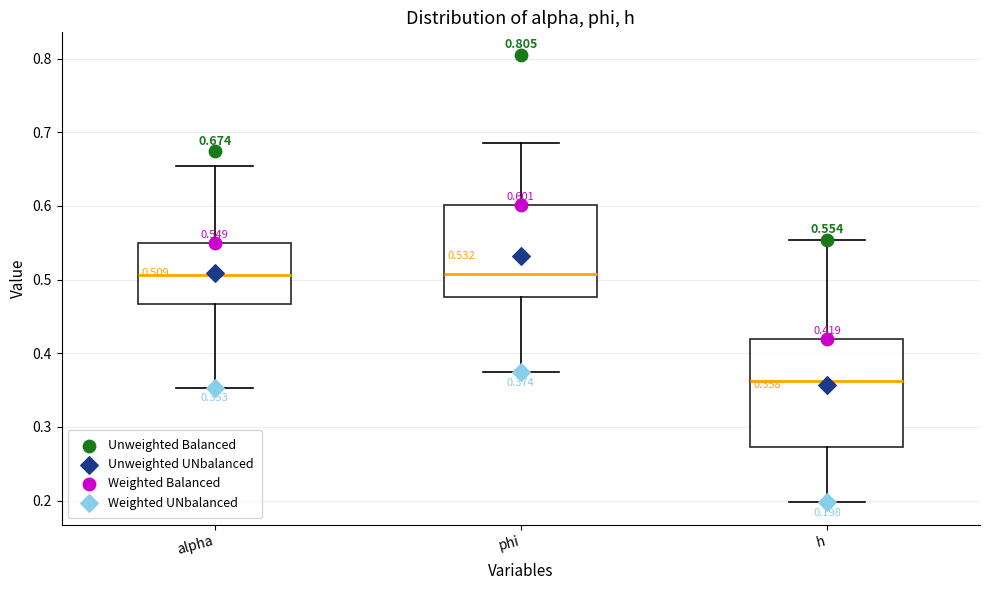

Which box is the tallest, from its lower edge to its upper edge?

h